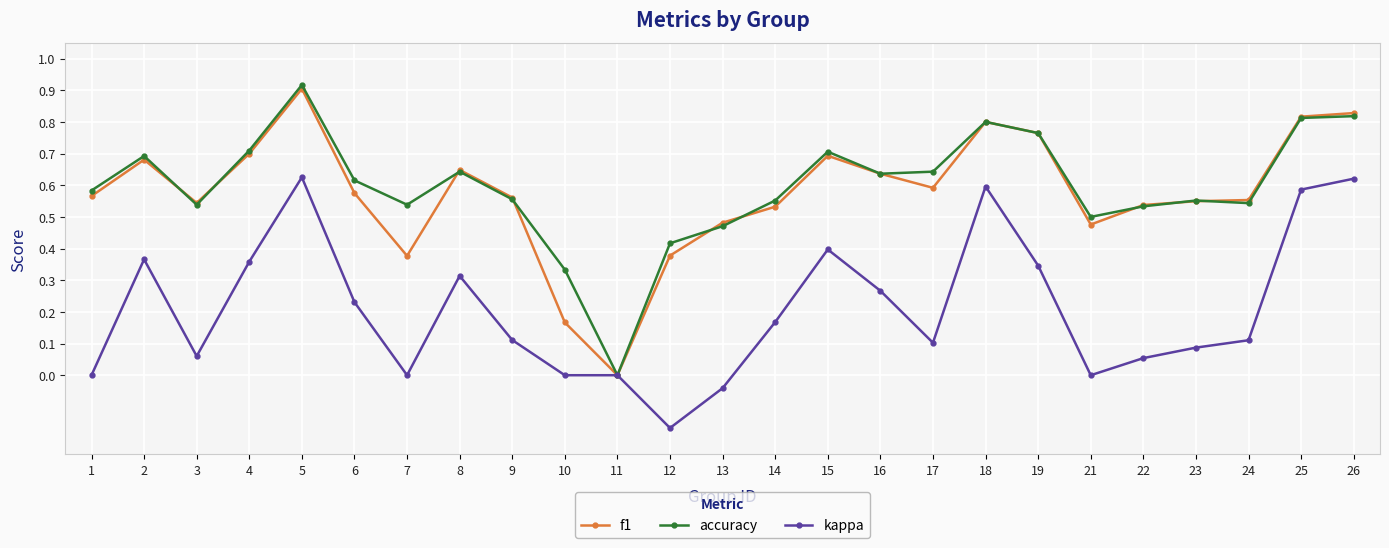

The accuracy series shows 0.9 at 17. True or false?

False